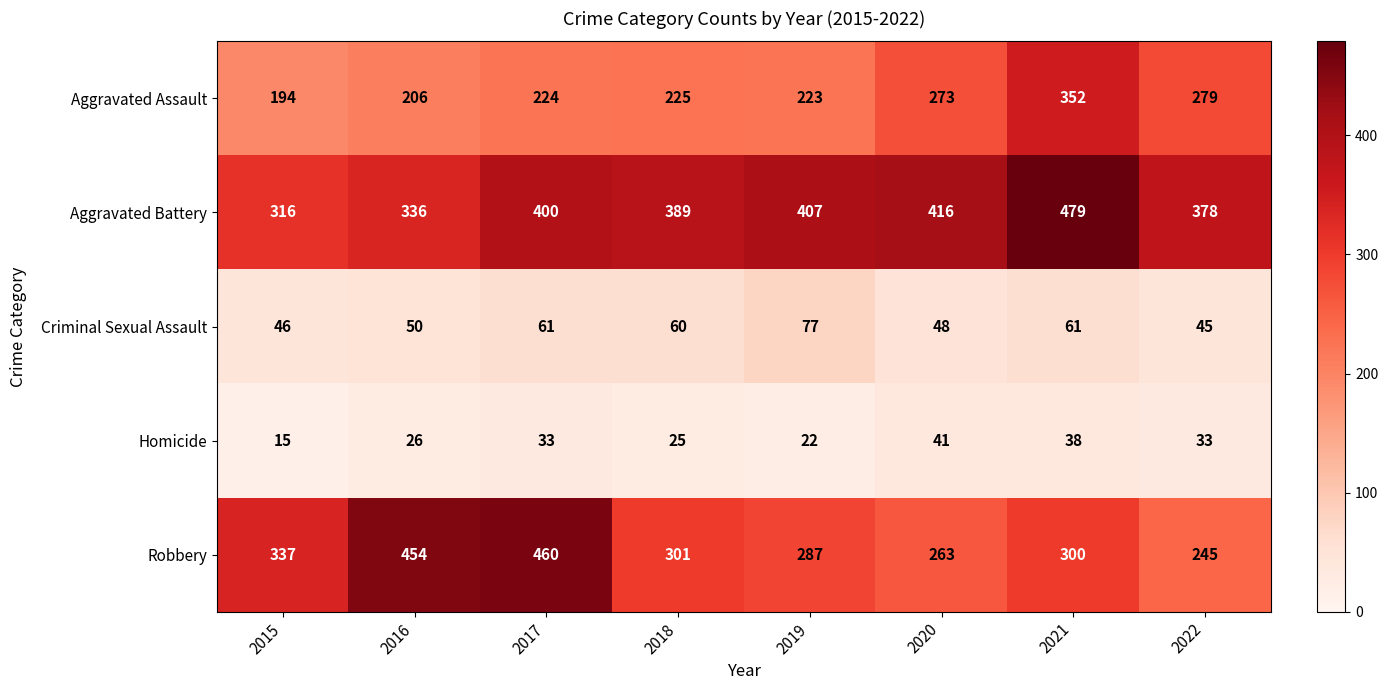

What is the sum of the Robbery values at 2021 and 2018?

601